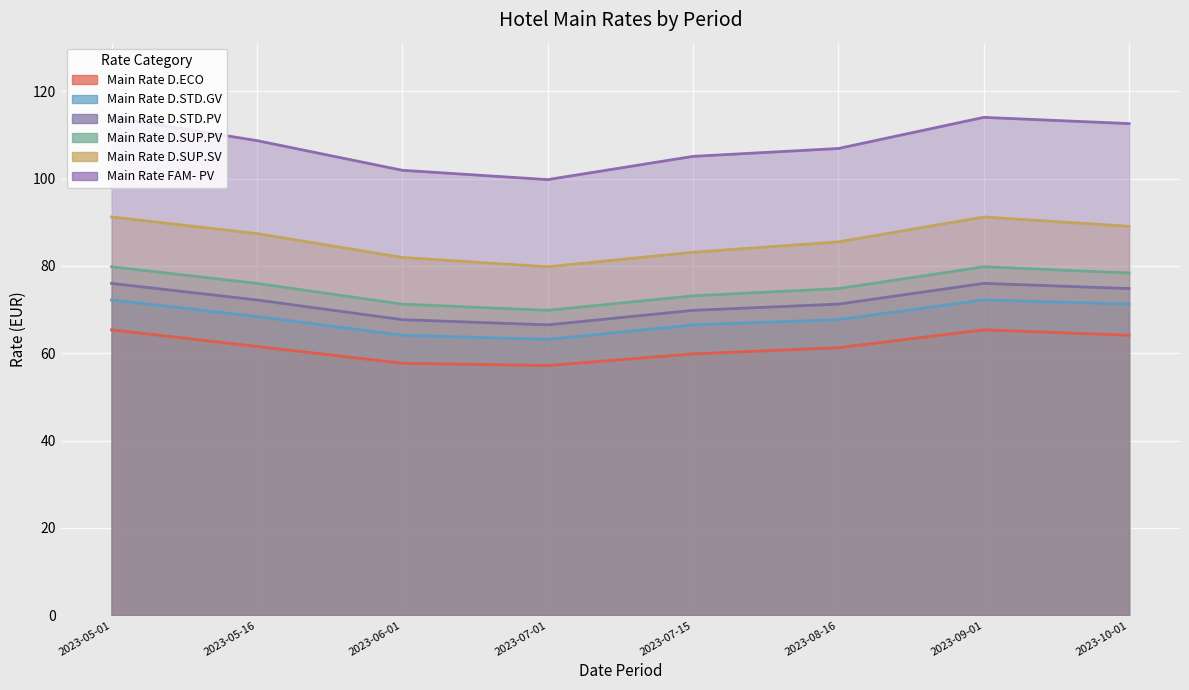

What is the sum of the Main Rate D.ECO values at 2023-09-01 and 2023-06-01?

123.1